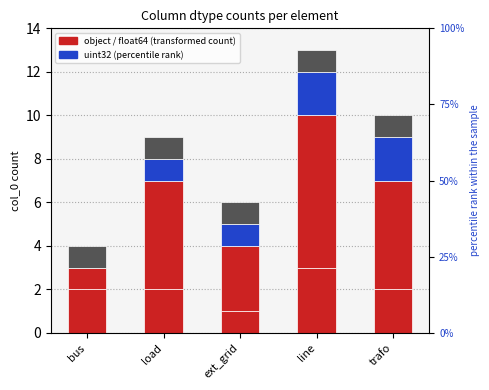

Which series has the largest total across all categories?

float64